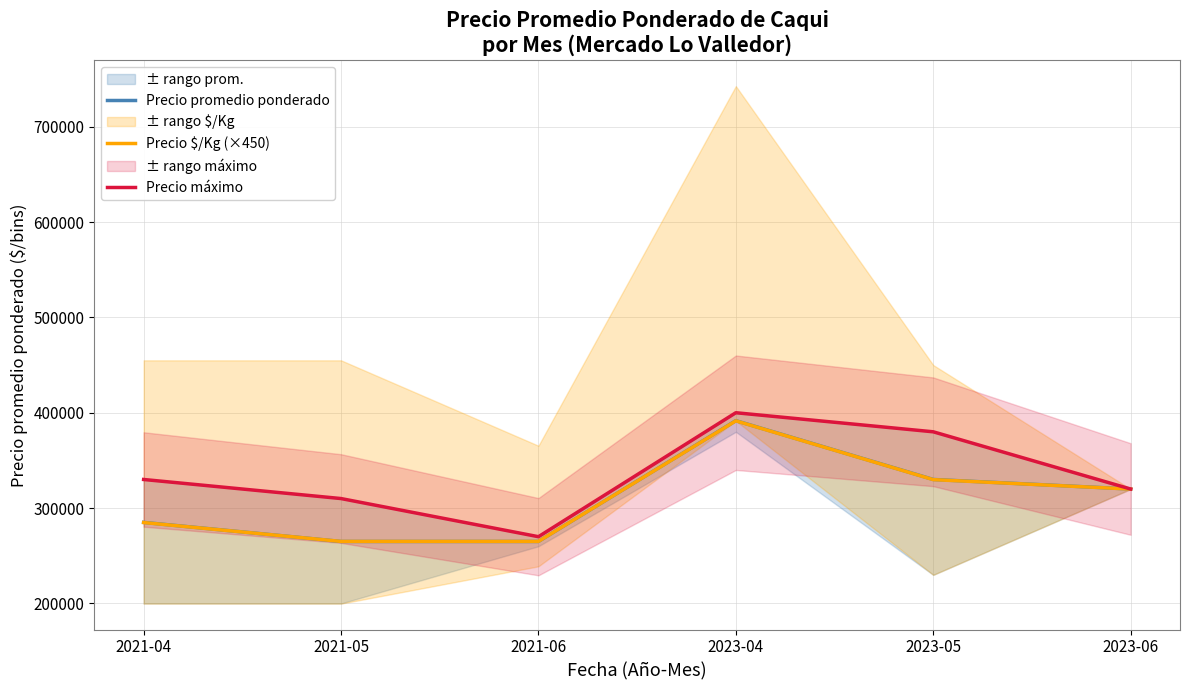

True or false: Precio promedio ponderado has a value of 652731 at 2023-04.

False